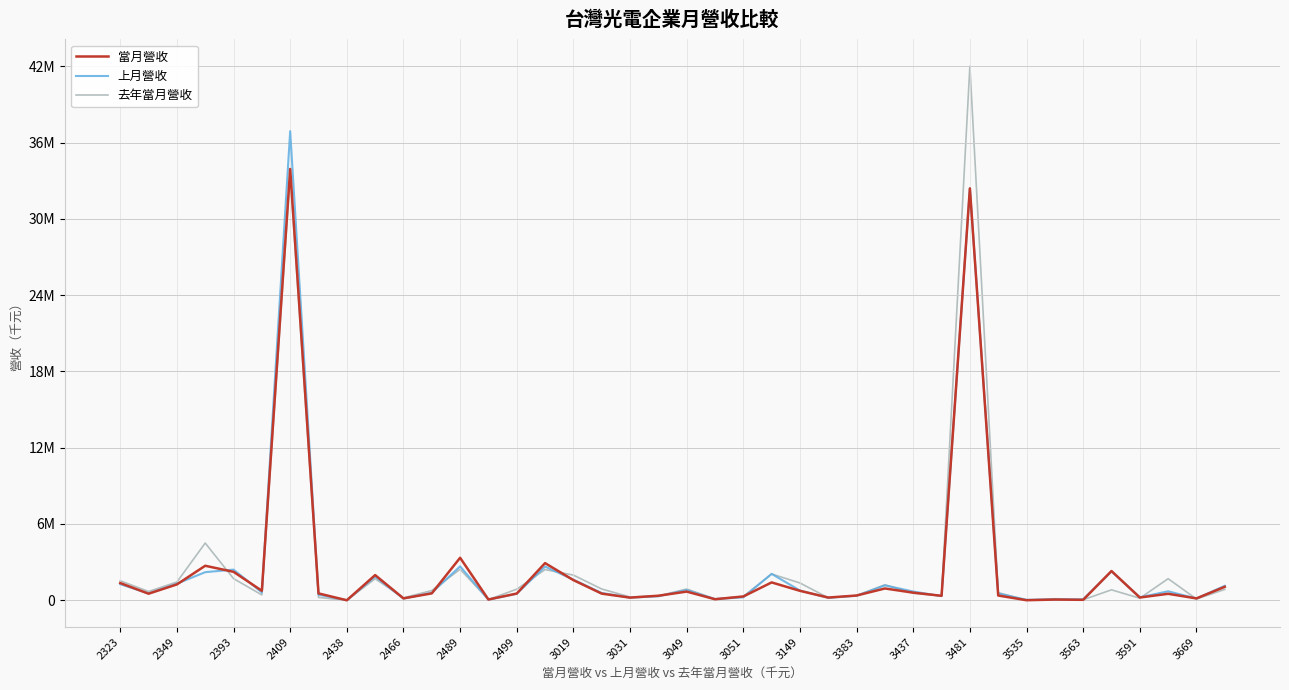

What are all the series names shown in the legend?

當月營收, 上月營收, 去年當月營收